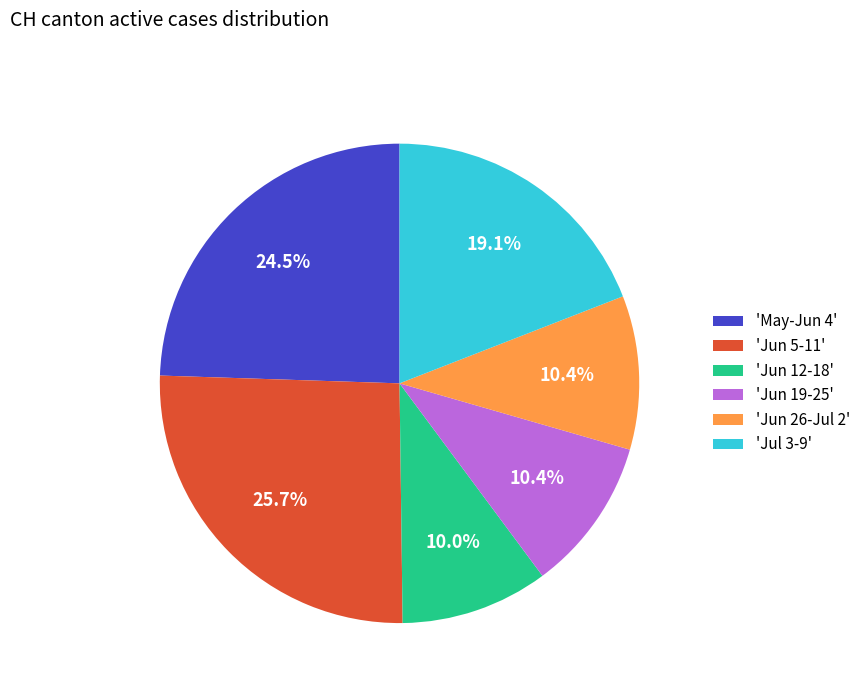

Between 'Jun 19-25' and 'Jun 5-11', which is larger?

'Jun 5-11'